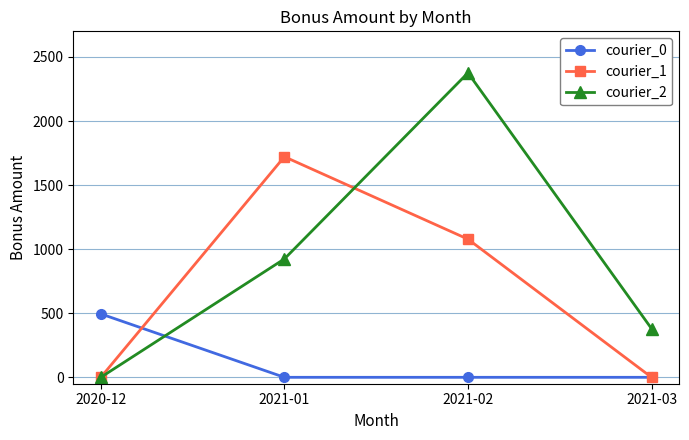

Rank the series at 2021-01 from lowest to highest value.

courier_0, courier_2, courier_1